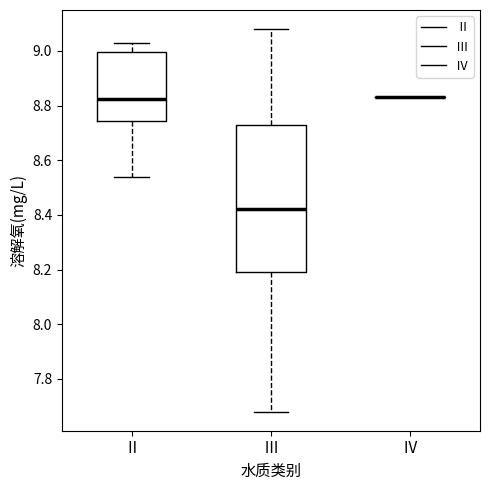

Where does the lower whisker of the box for Ⅱ end on the y-axis? The values are not printed on the chart, so give them approximately, as read against the axis.

8.54